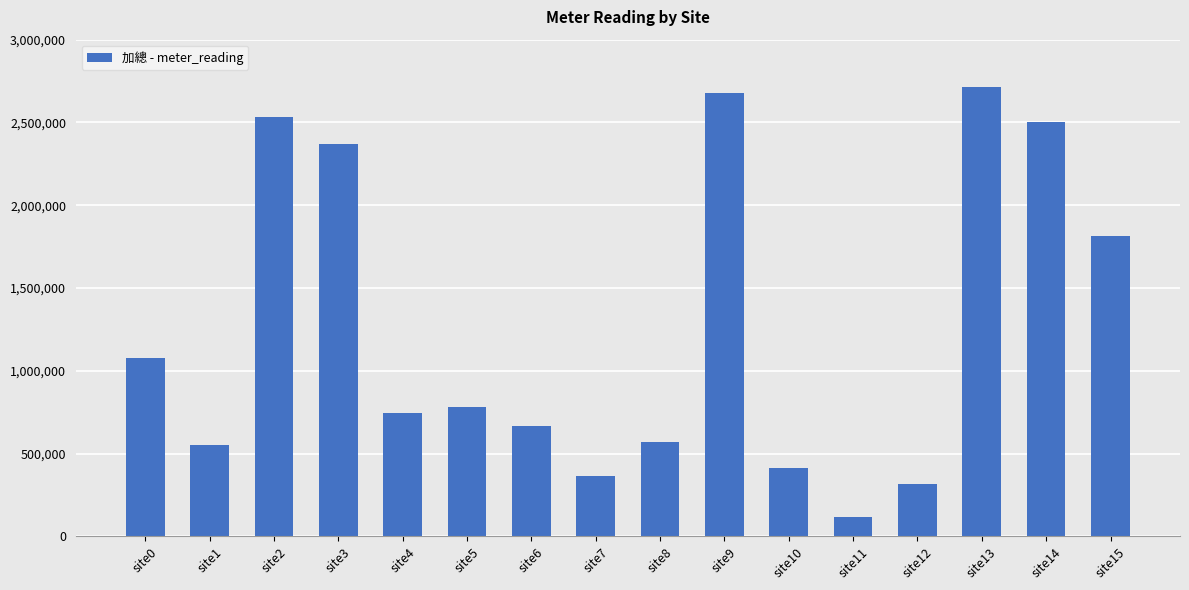

How many bars are there in total?

16